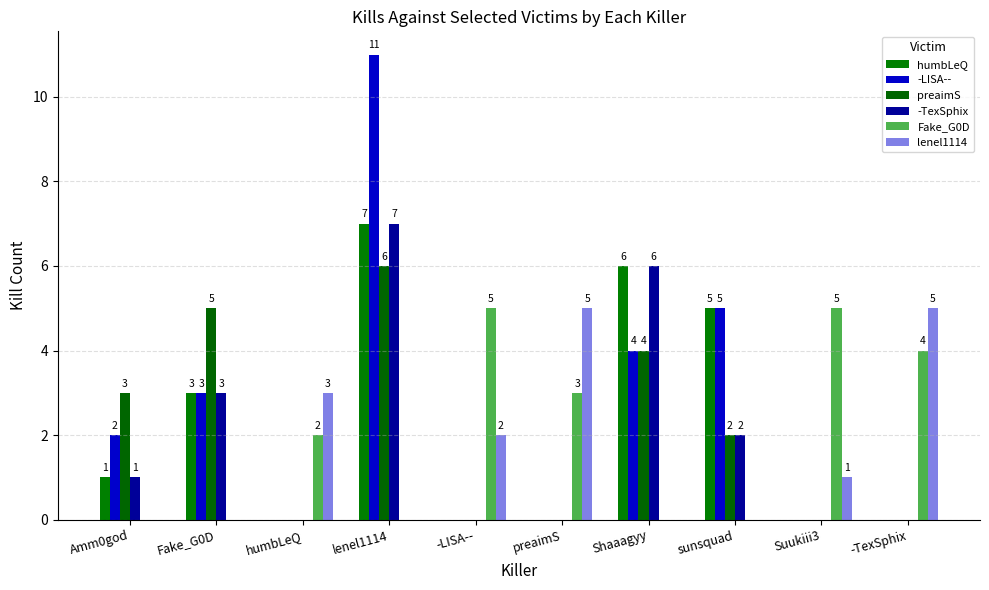

Are the bars horizontal?

No